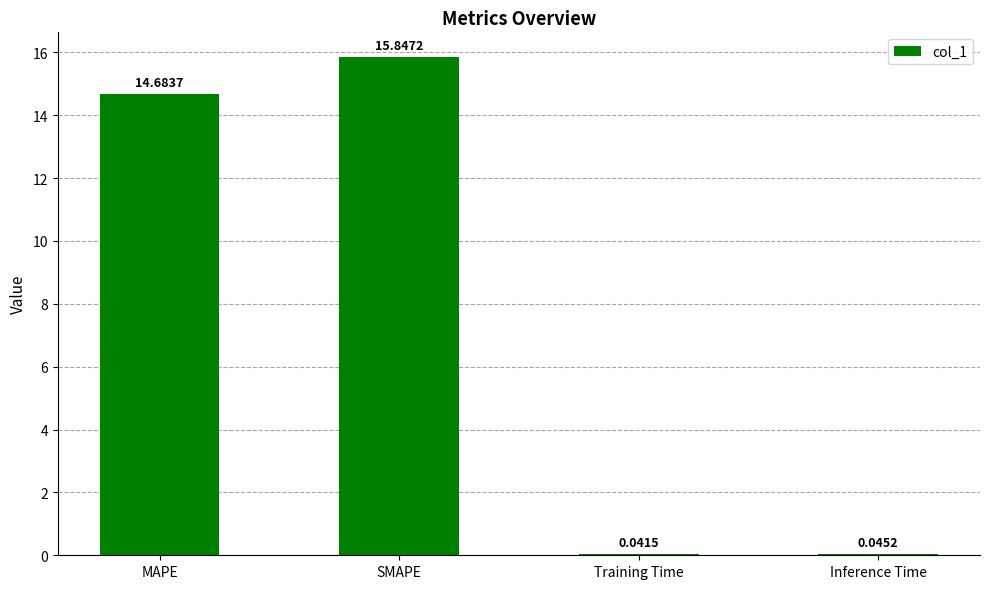

Which category has the highest value across all series?

SMAPE